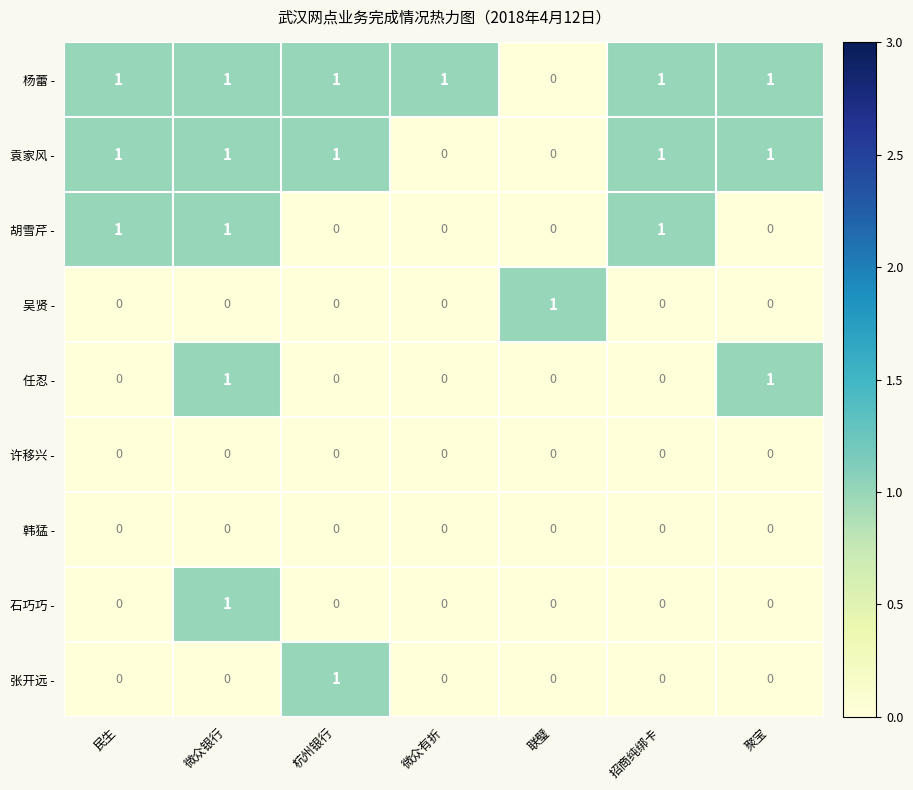

Which series has the largest total across all categories?

杨蕾 -